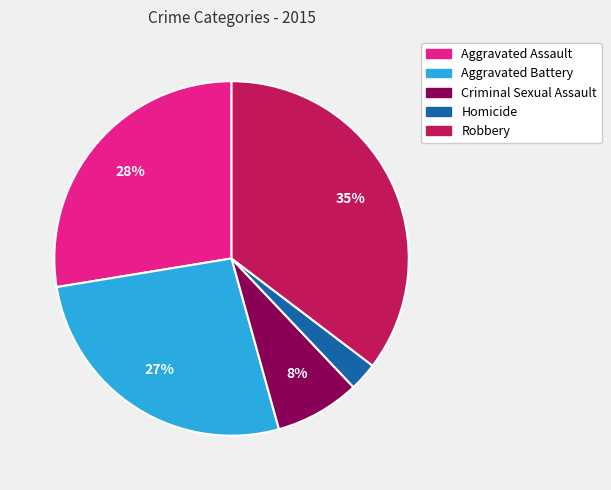

What is the largest slice in the pie chart?

Robbery